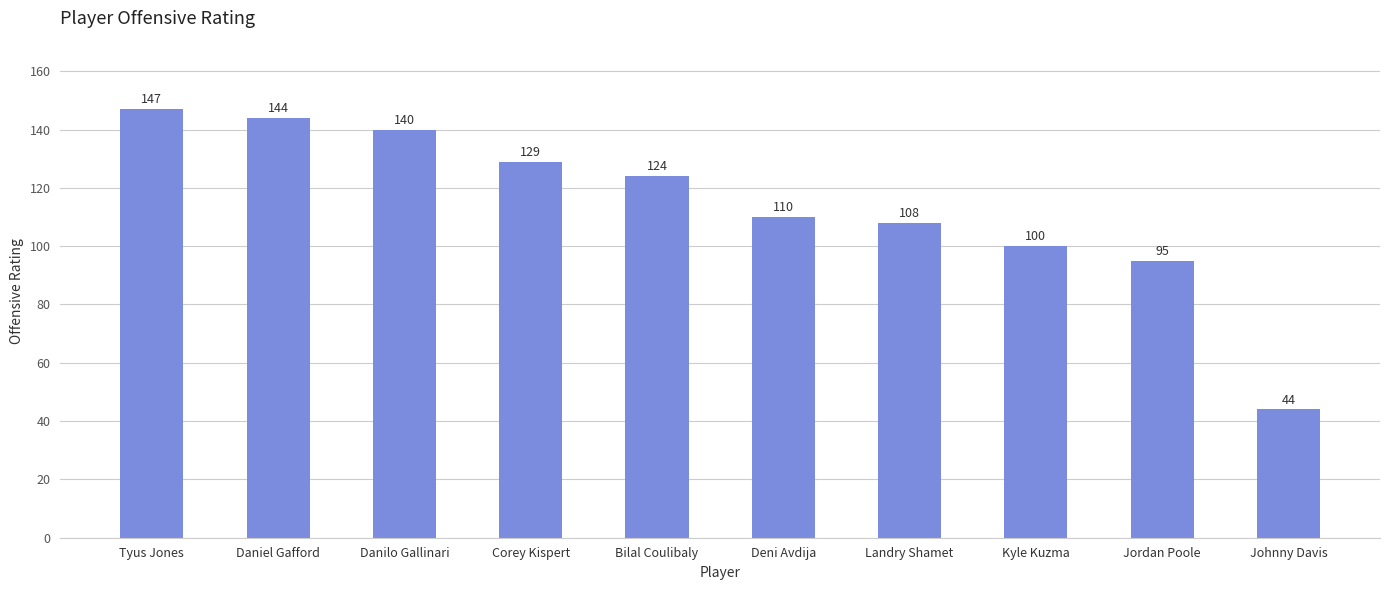

Are the bars horizontal?

No